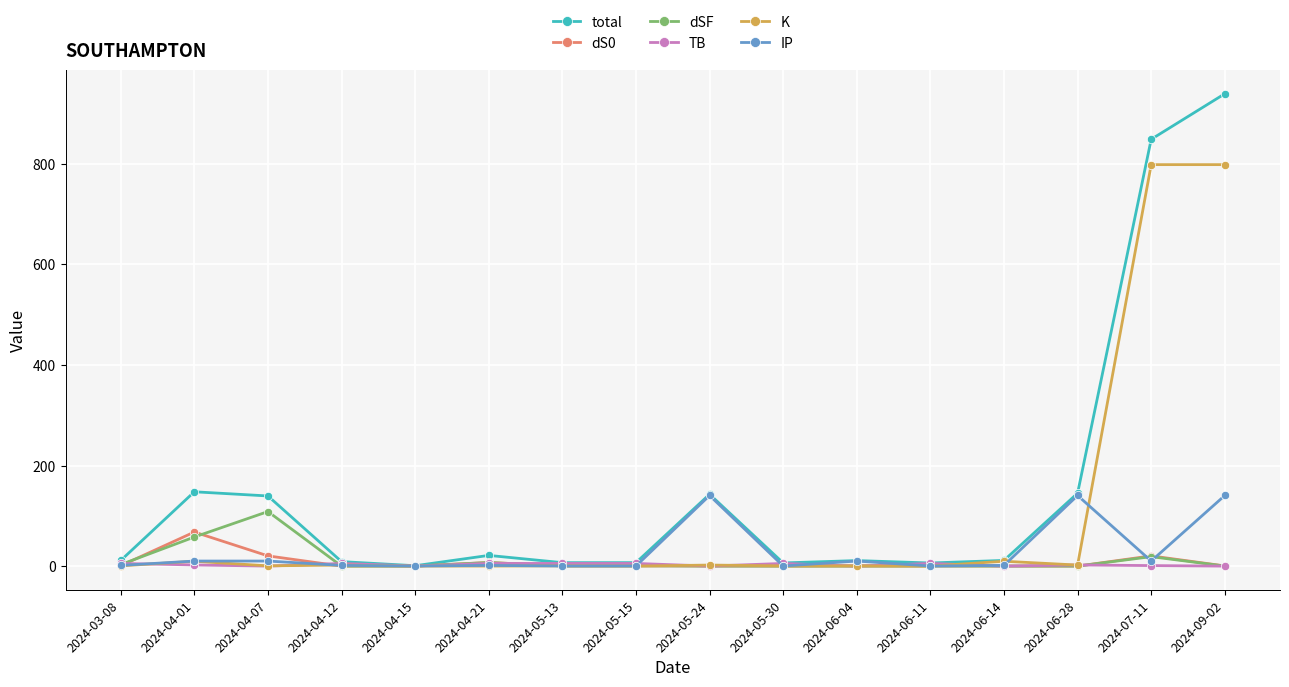

What is the value of the TB point at the 6th from the left?

5.3